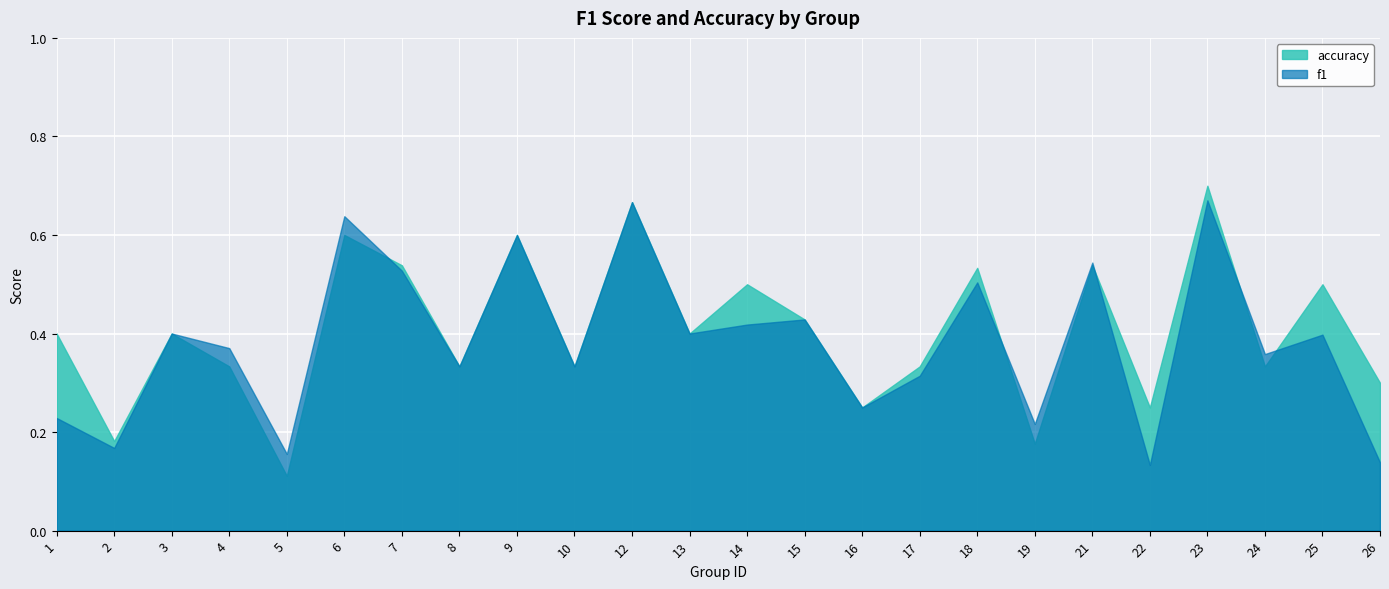

What is the sum of all f1 values?

9.2